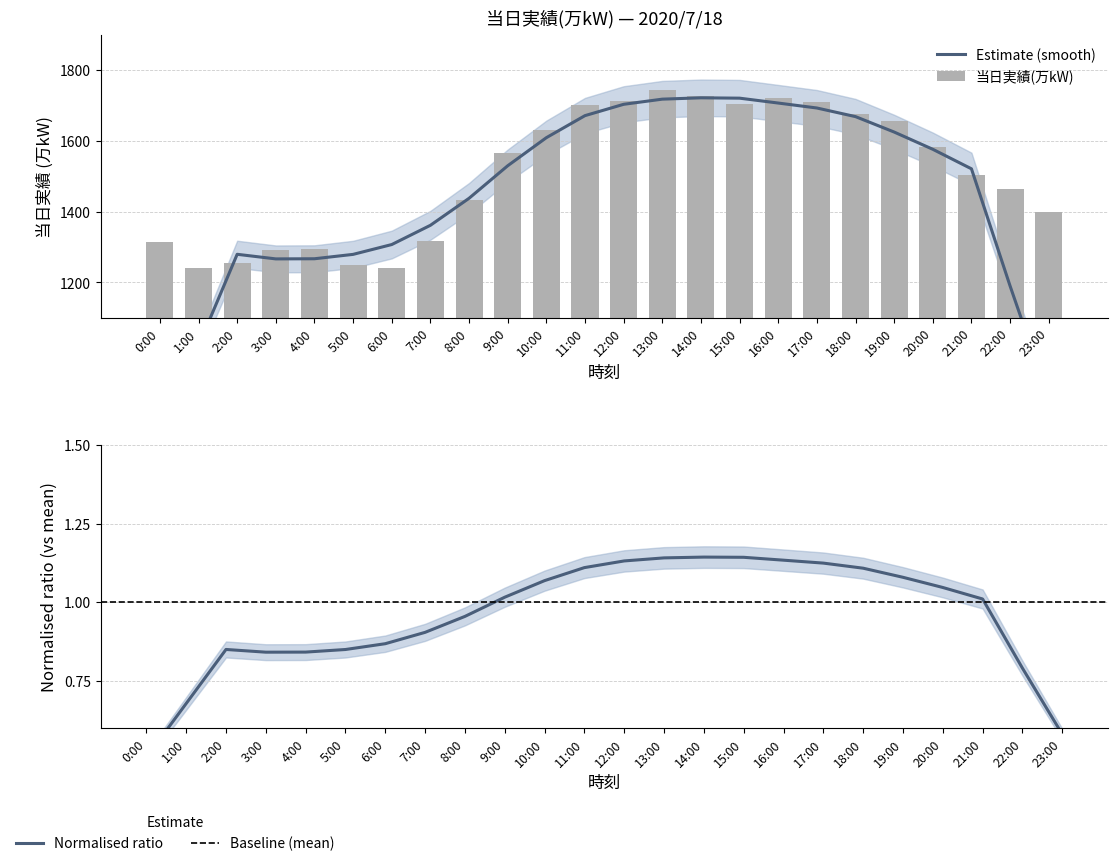

How many values are below 1567?

12